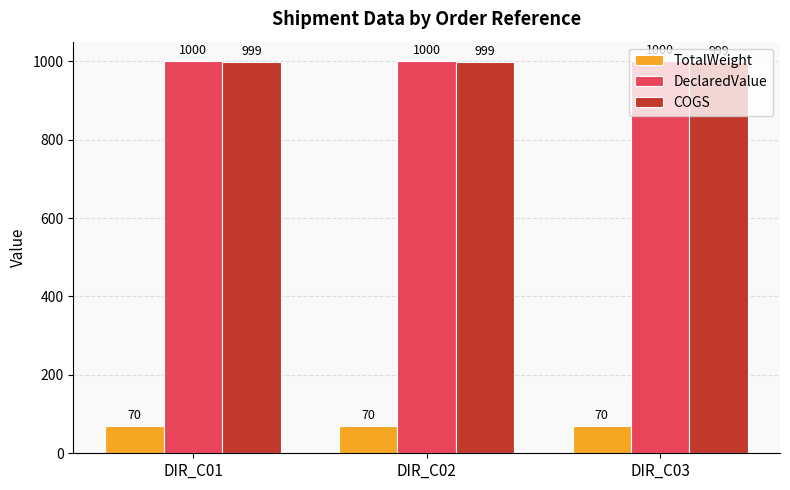

What is the maximum value for COGS?

999